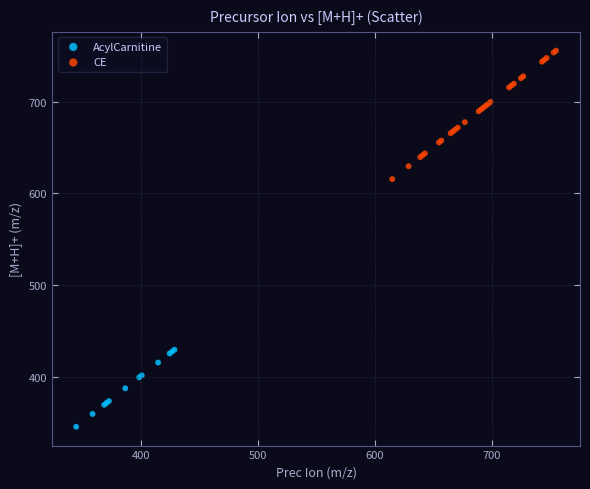

Which series reaches the minimum Y coordinate?

AcylCarnitine